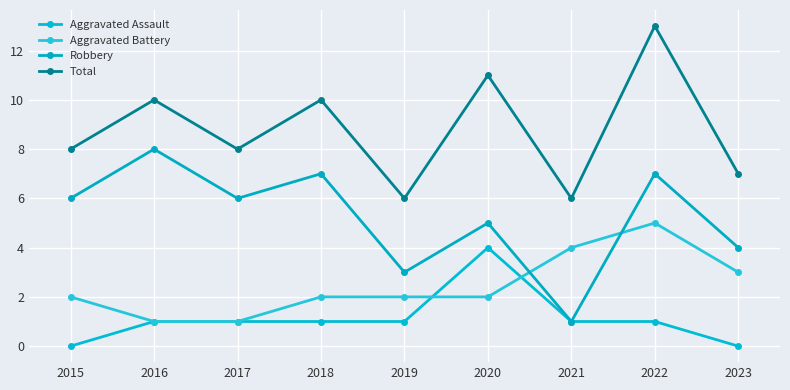

What is the value of the Aggravated Assault point at the 8th from the left?

1